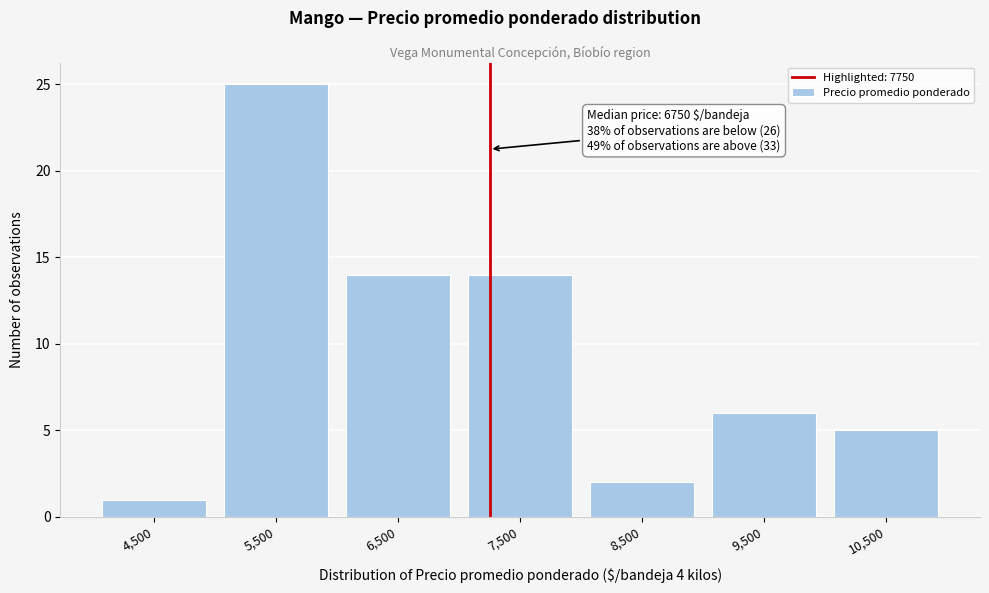

Reading right to left, what are all the values shown in this chart?

5	6	2	14	14	25	1